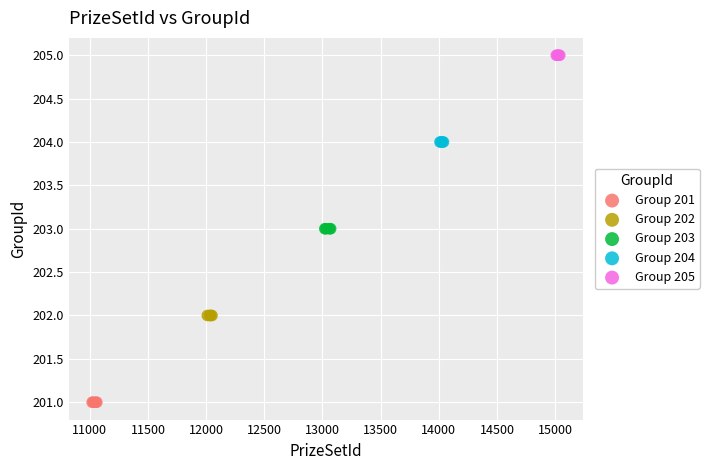

Which series contains the lowest Y value?

Group 201